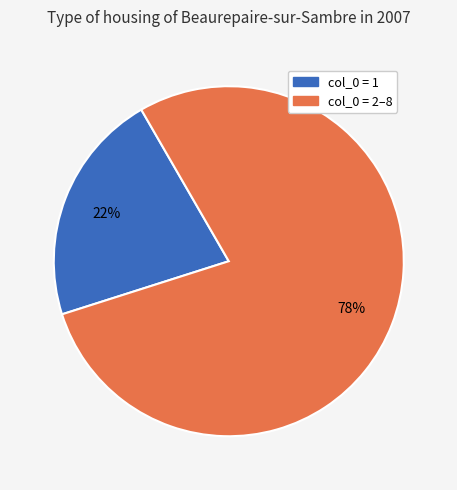

Does any single category account for the majority?

Yes